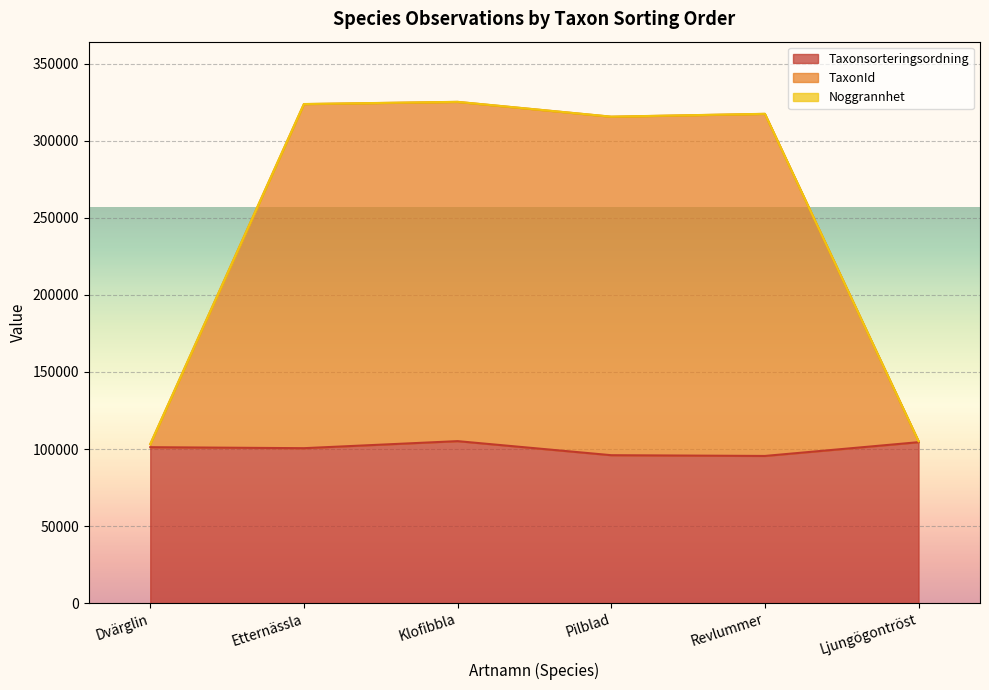

The Taxonsorteringsordning series shows 101202 at Dvärglin. True or false?

True